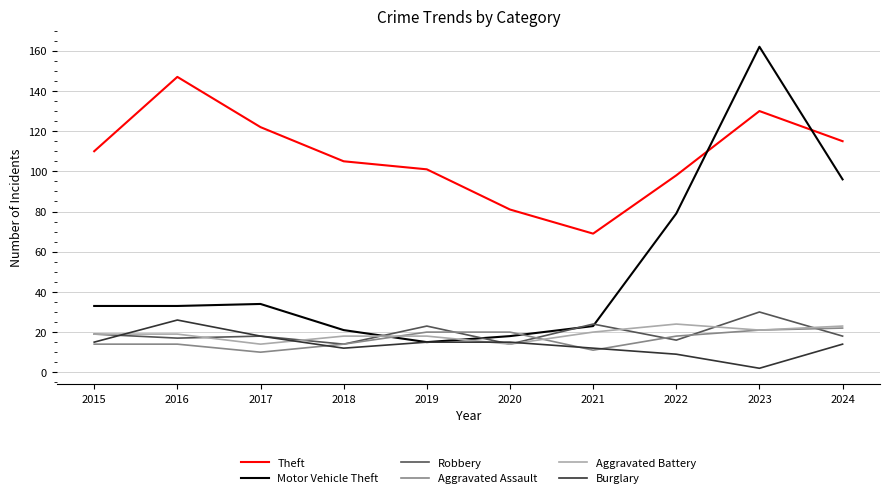

After their last crossing, which series has the higher values: Burglary or Aggravated Assault?

Aggravated Assault